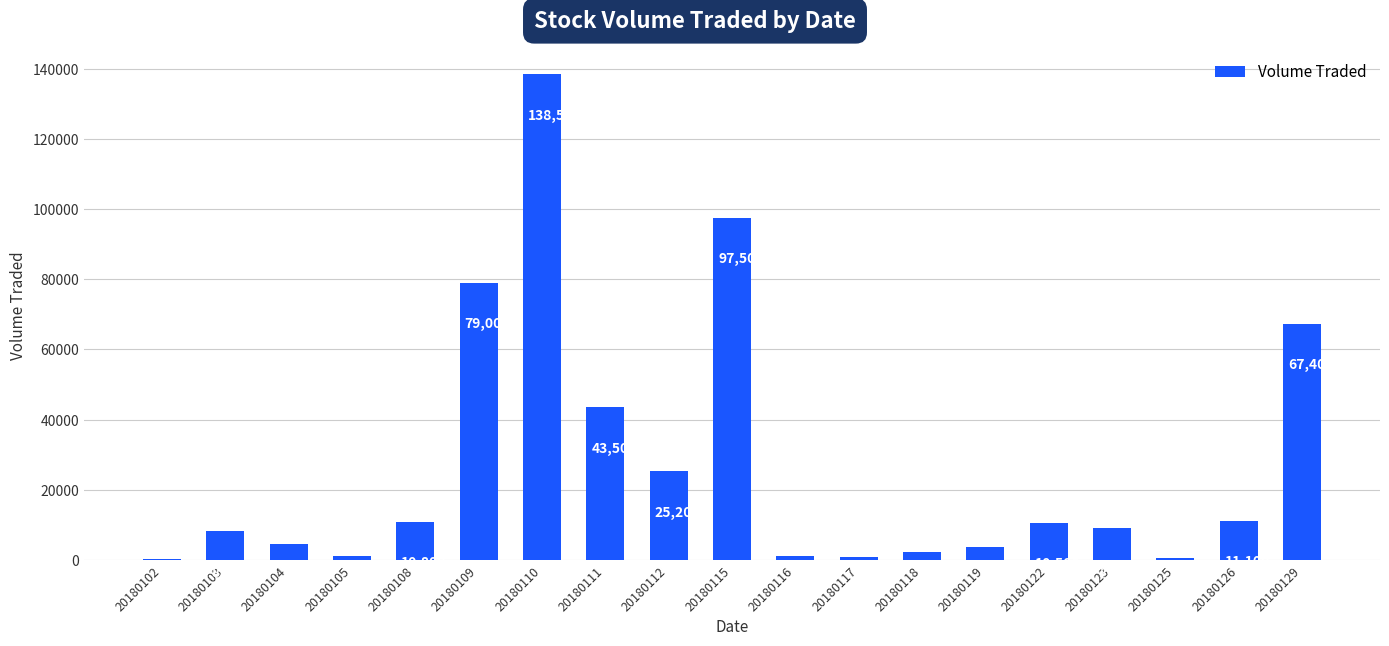

What is the greatest value displayed?

138500